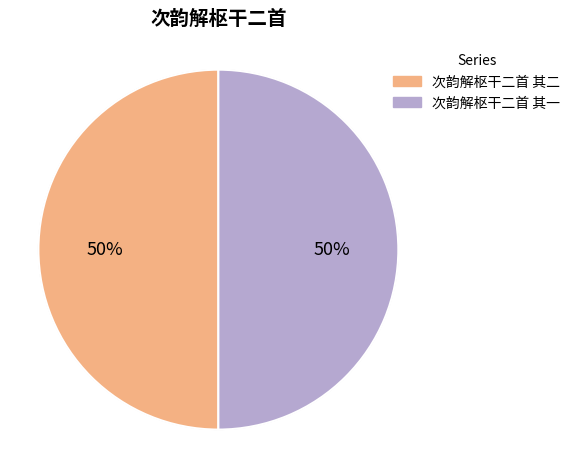

To the nearest percent, what portion does 次韵解枢干二首 其一 represent?

50%